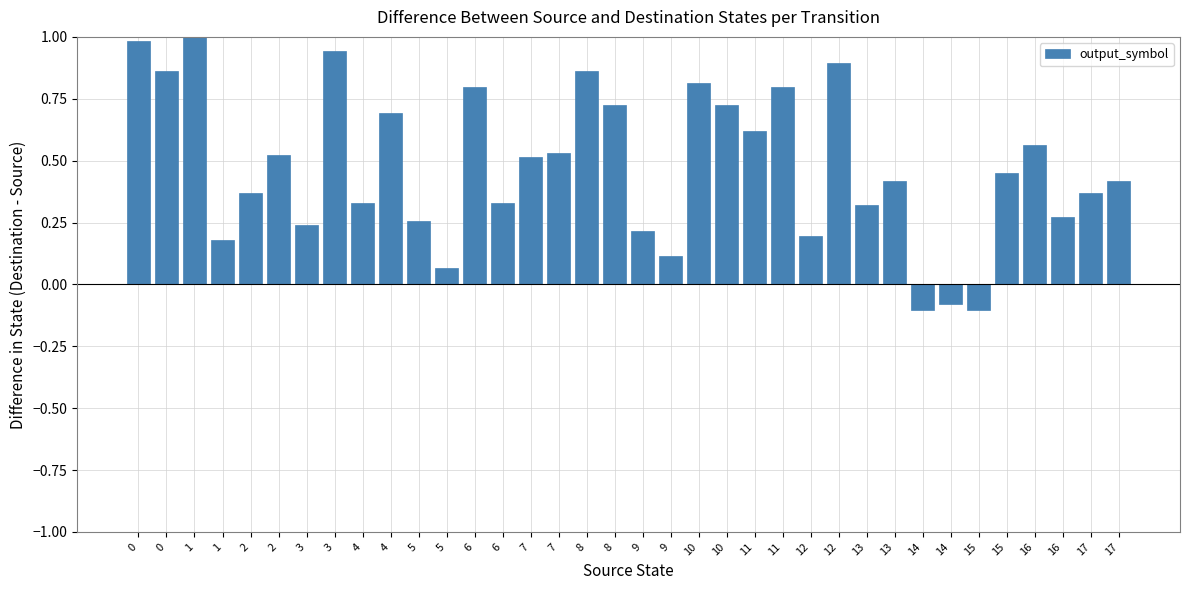

What is the sum of the values at 7 and 9?

0.6